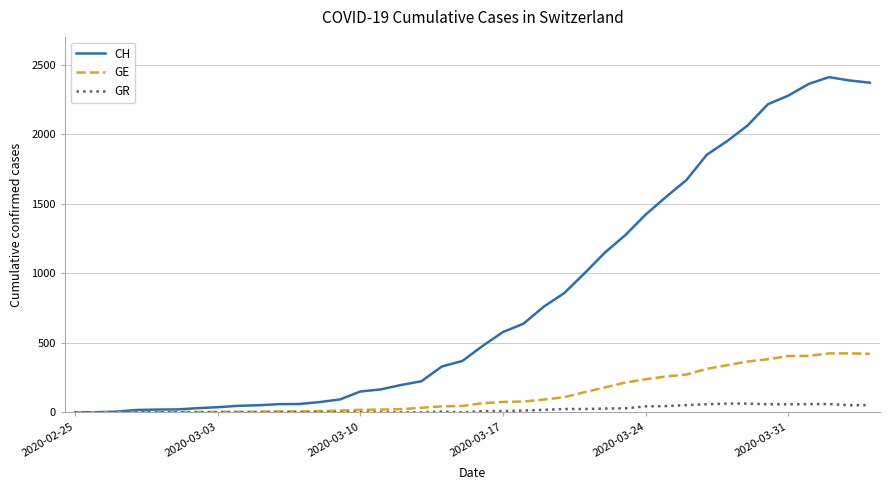

Which series has the largest range (max minus min)?

CH